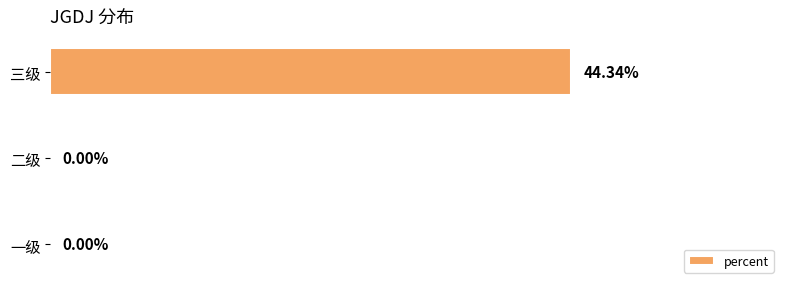

Which label corresponds to the largest value in the chart?

三级